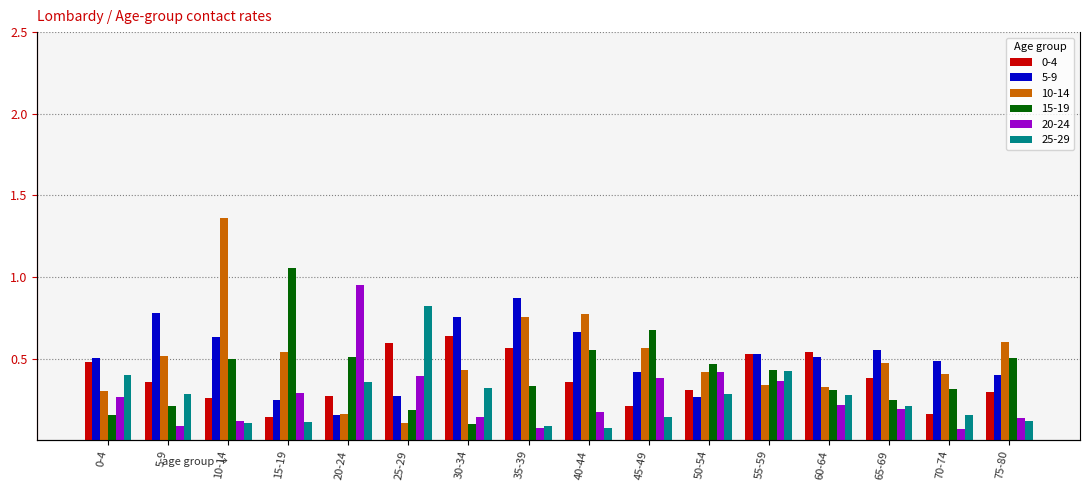

List the series in order of their peak value, lowest first.

0-4, 25-29, 5-9, 20-24, 15-19, 10-14